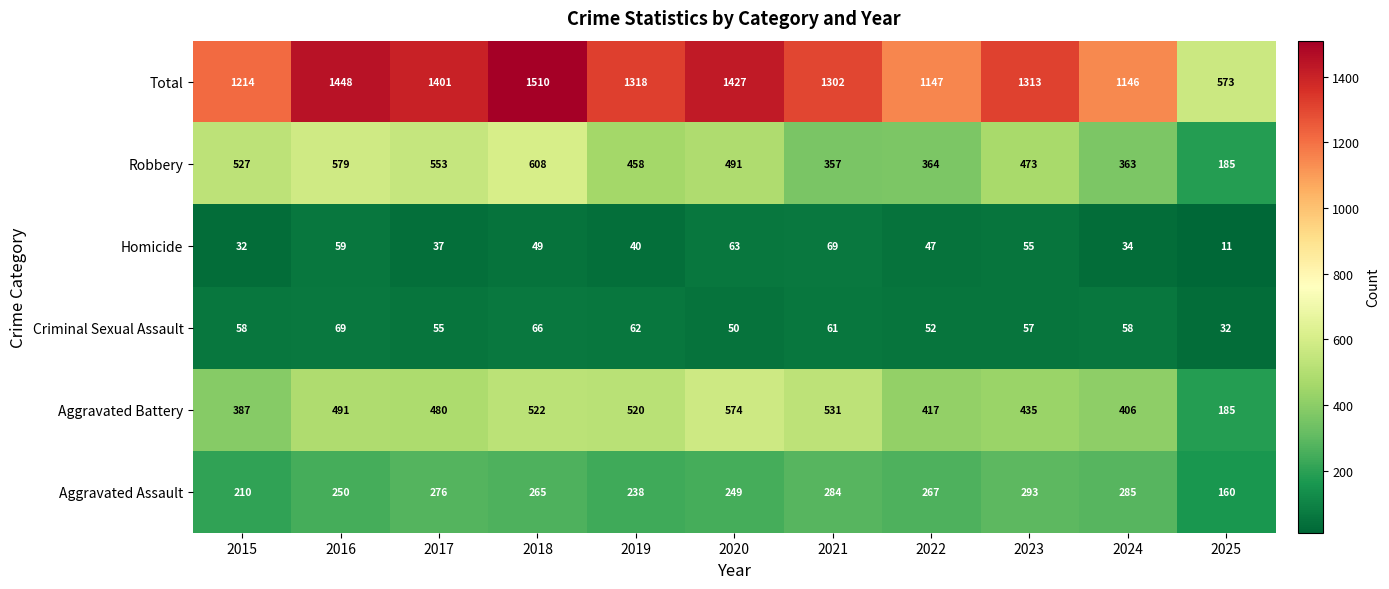

Rank the categories by Aggravated Battery value from highest to lowest.

2020, 2021, 2018, 2019, 2016, 2017, 2023, 2022, 2024, 2015, 2025